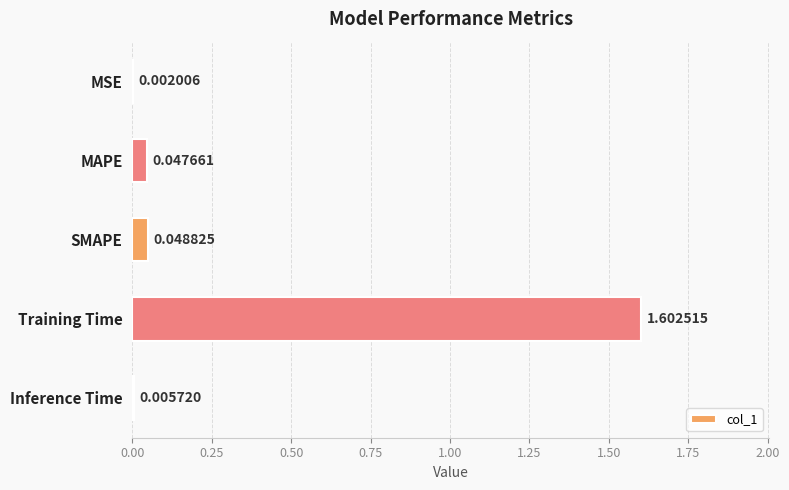

Between MSE and Inference Time, which is larger?

Inference Time